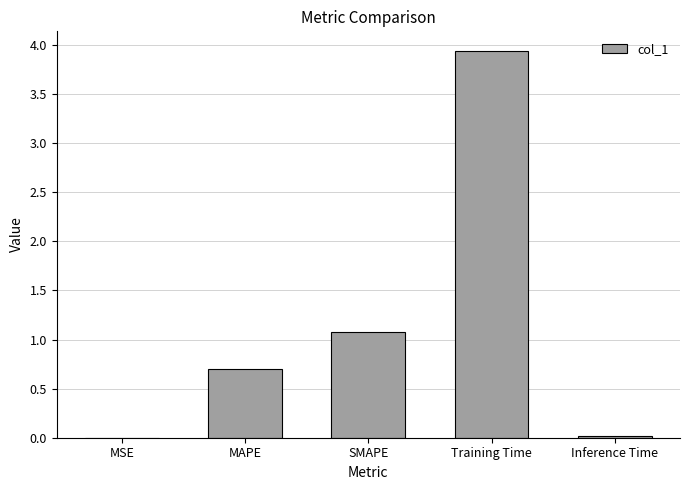

Is it true that the value at Training Time is 6.5?

False